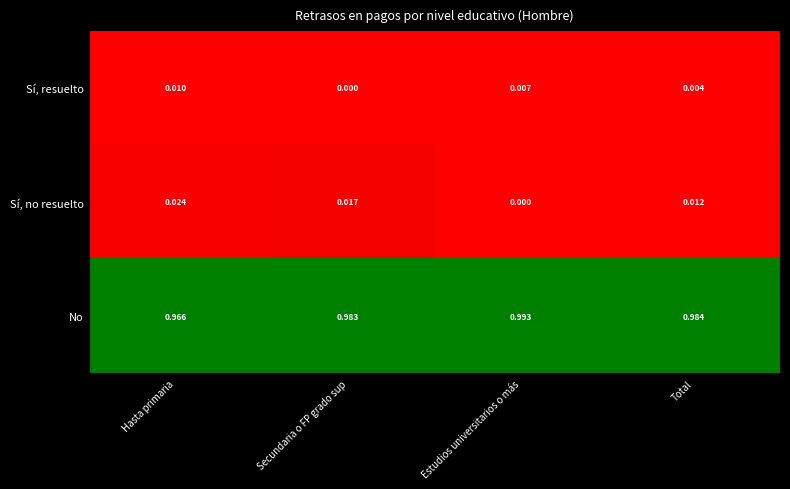

Which series has the widest spread of values?

No